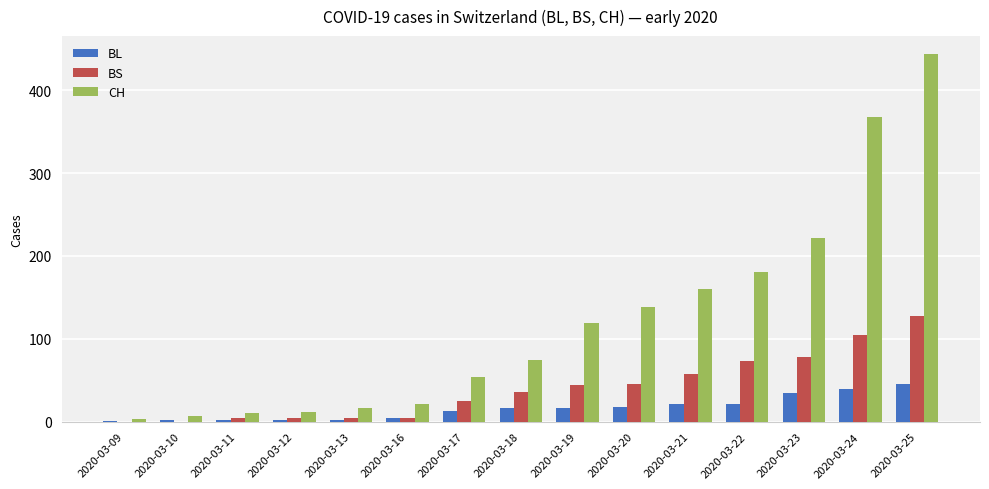

What are all the series names shown in the legend?

BL, BS, CH